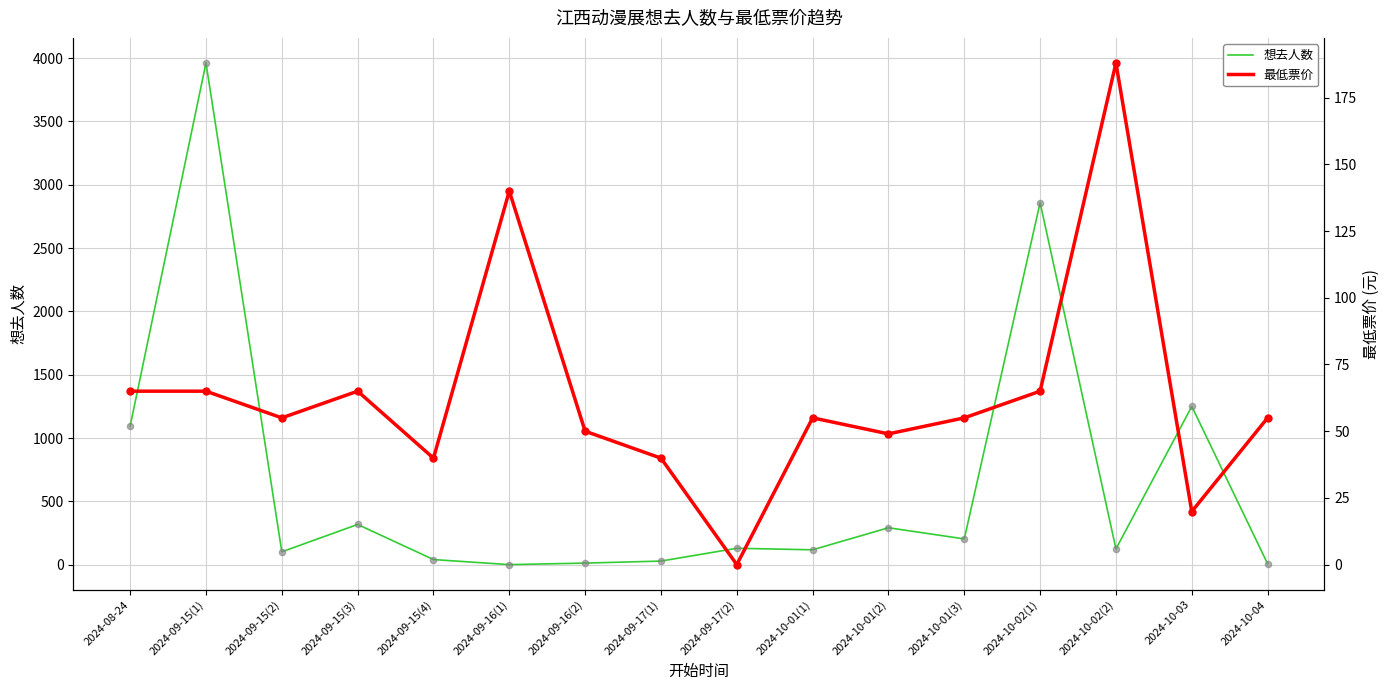

Which series has the largest total across all categories?

想去人数